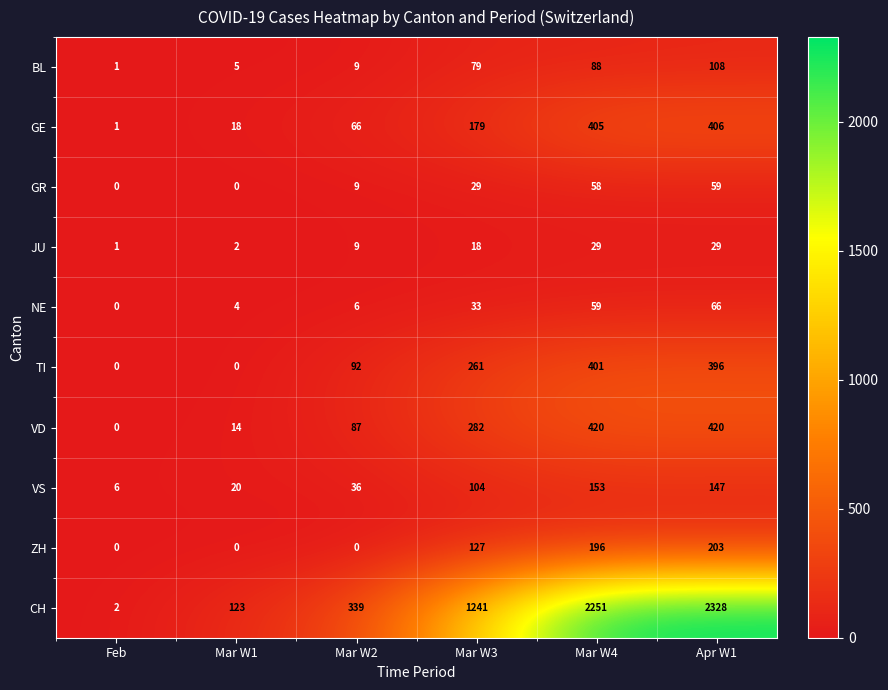

What is the maximum value for CH?

2328